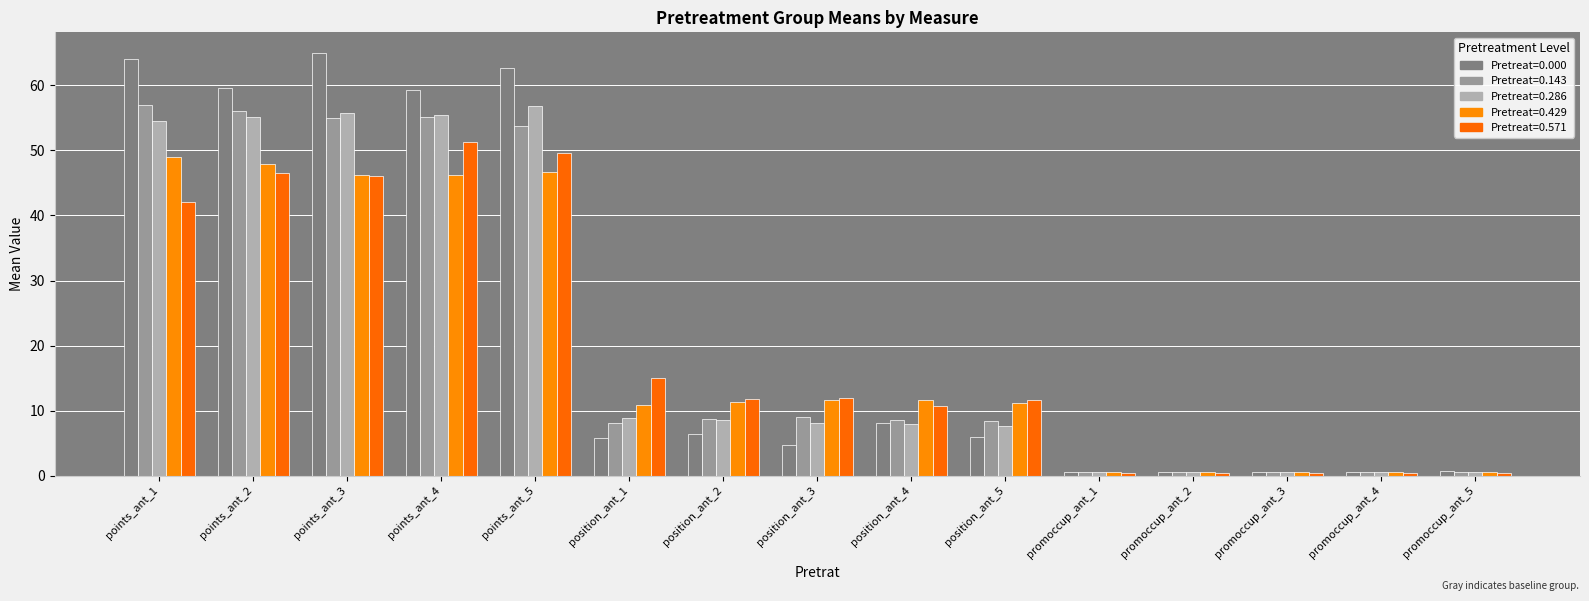

The 0.571 series shows 0.5 at promoccup_ant_4. True or false?

True